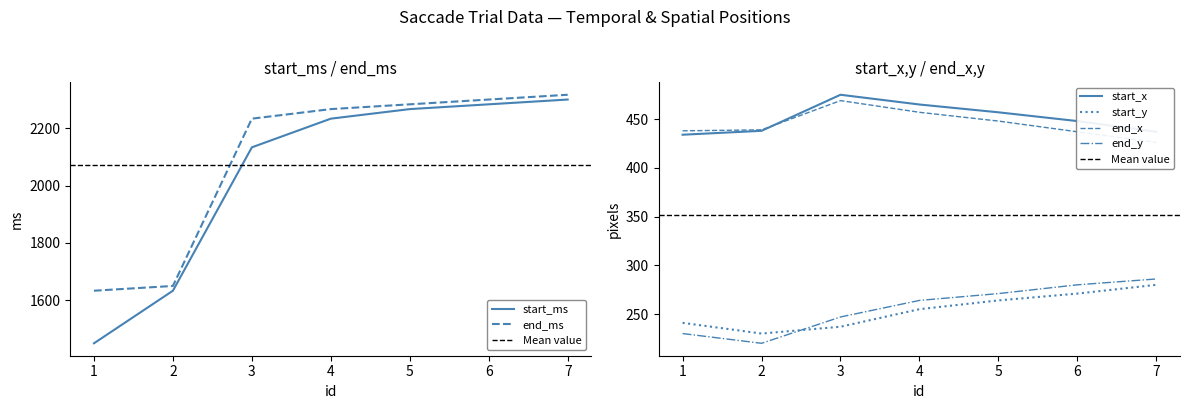

What is the maximum value shown in the chart?

2316.7